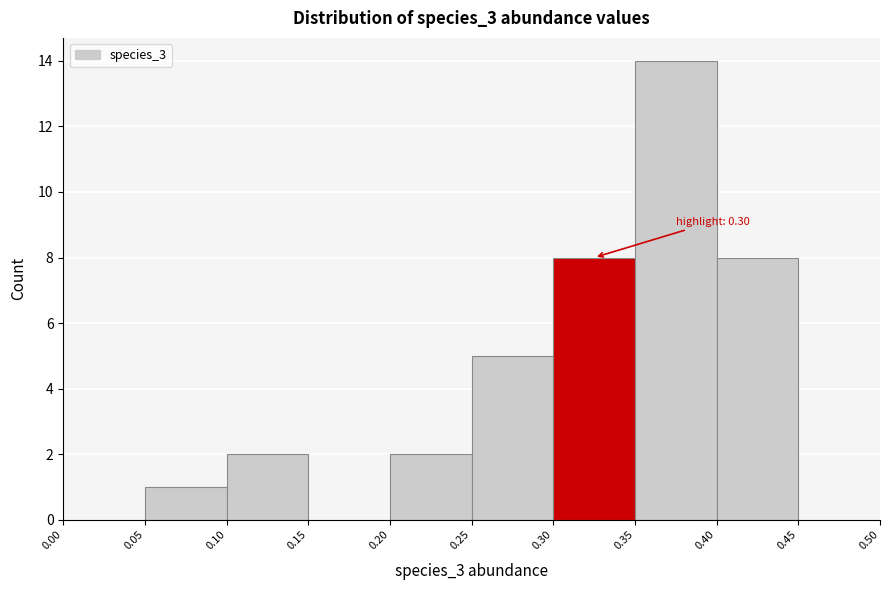

Over which range of the x-axis is the bar tallest?

0.35 to 0.40